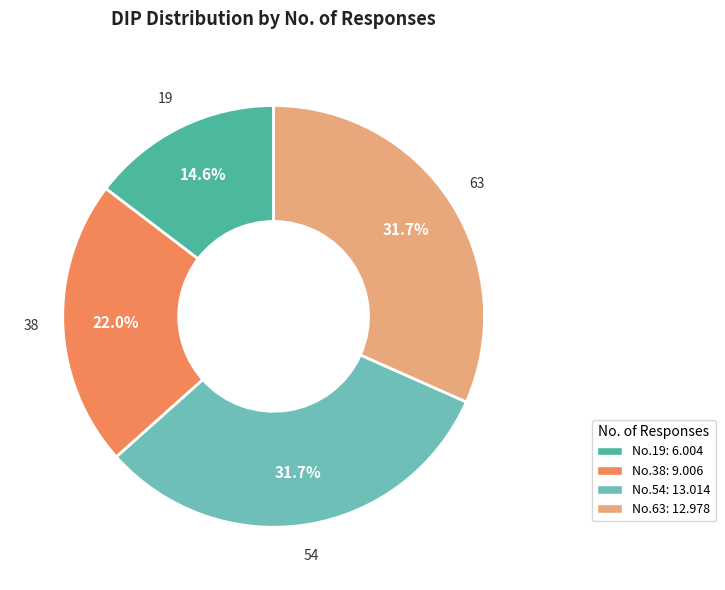

What is the ratio of the value at No.38: 9.006 to the value at No.63: 12.978?

0.7